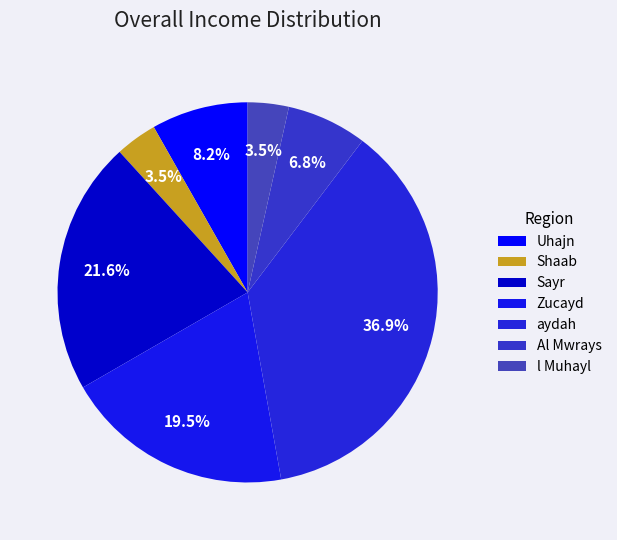

What percentage is the aydah slice, to the nearest percent?

37%